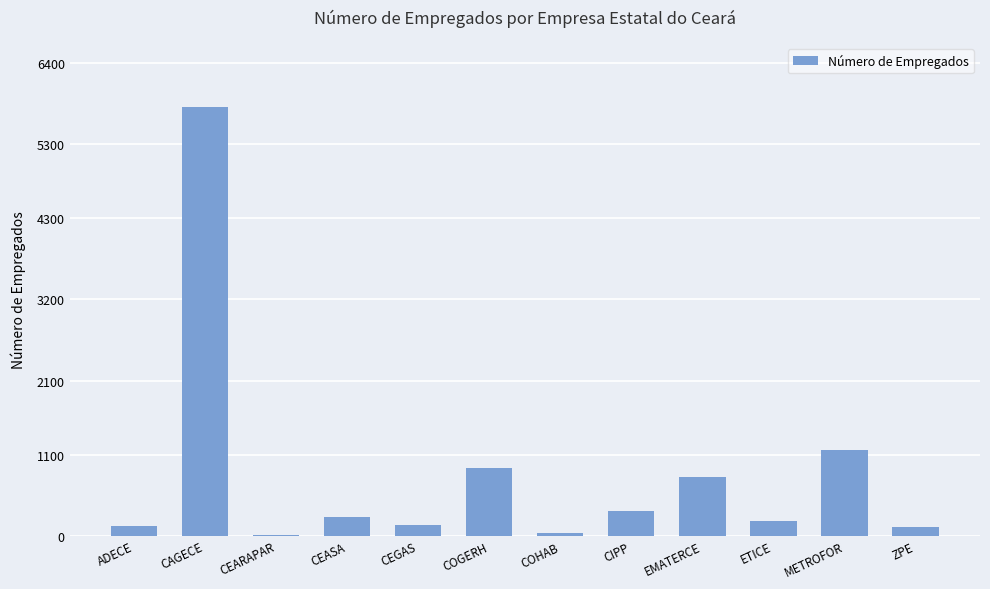

At which label does the data first exceed 255?

CAGECE